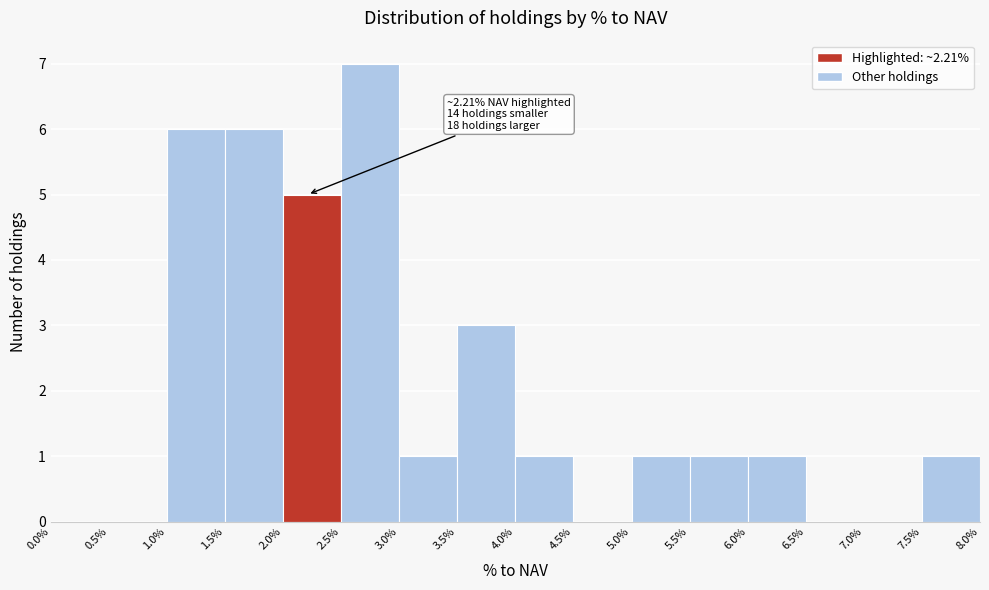

Which range on the x-axis has the tallest bar?

2.5% to 3.0%